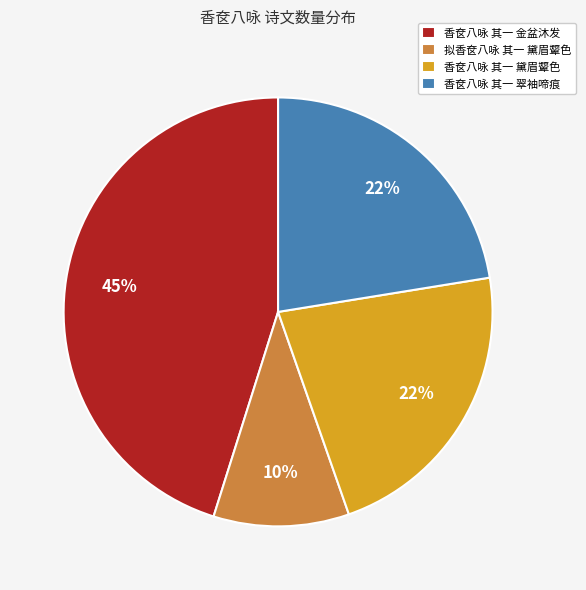

To the nearest percent, what percentage of the pie is 拟香奁八咏 其一 黛眉颦色?

10%